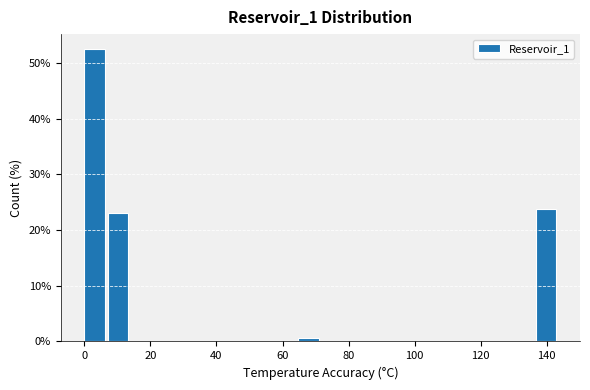

Around what value on the x-axis is the tallest bar? Give the approximate position of its centre, as read against the axis.

4